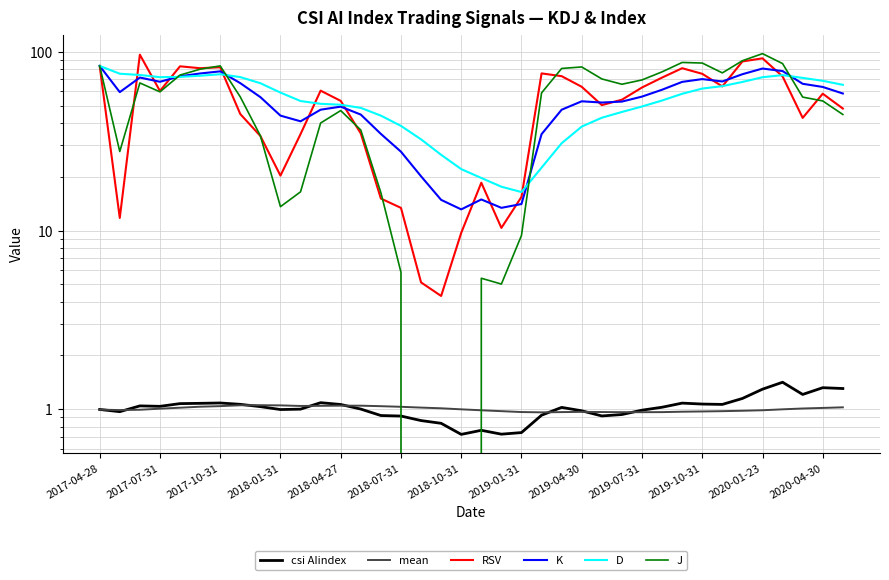

What are all the series names shown in the legend?

csi AIindex, mean, RSV, K, D, J